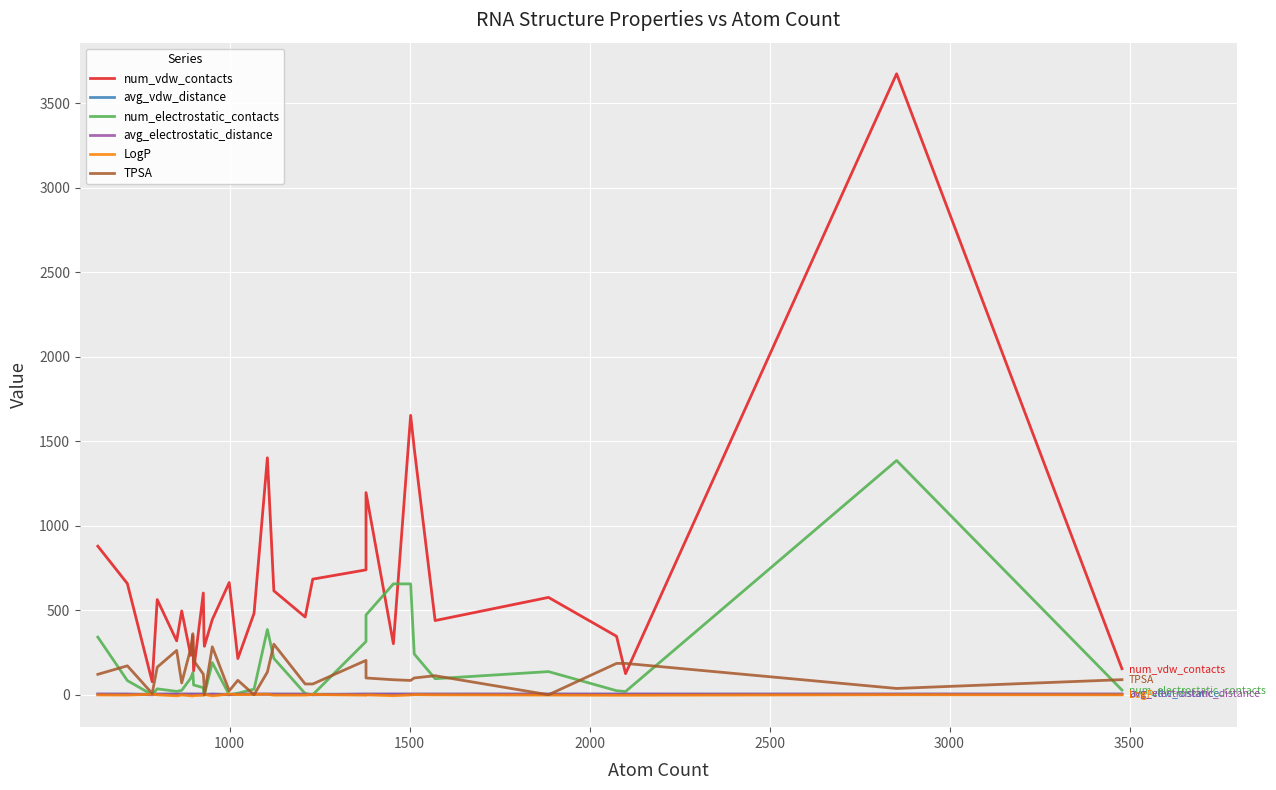

How many distinct data groups are displayed?

6